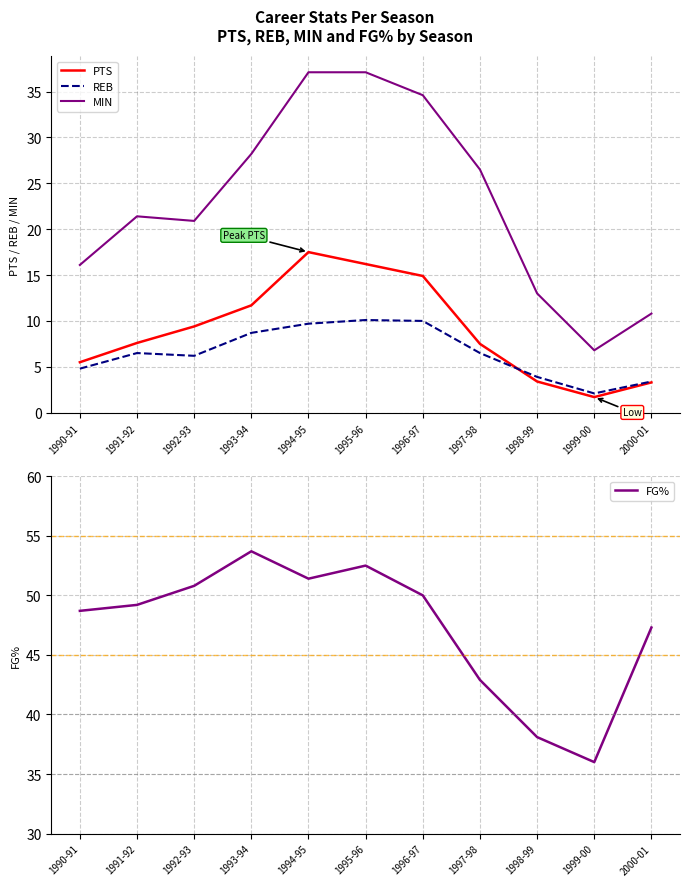

At 1994-95, list the series in order from smallest to largest.

REB, PTS, MIN, FG%